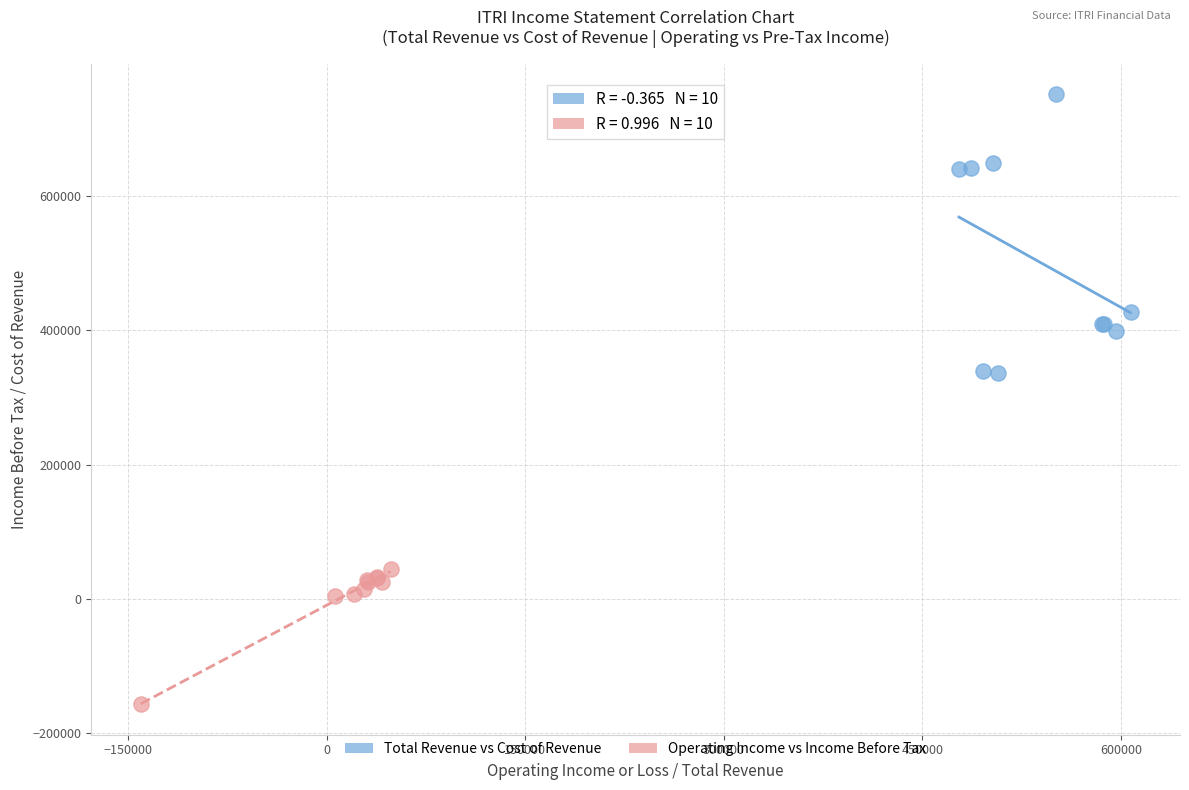

Which series reaches the maximum Y coordinate?

Total Revenue vs Cost of Revenue